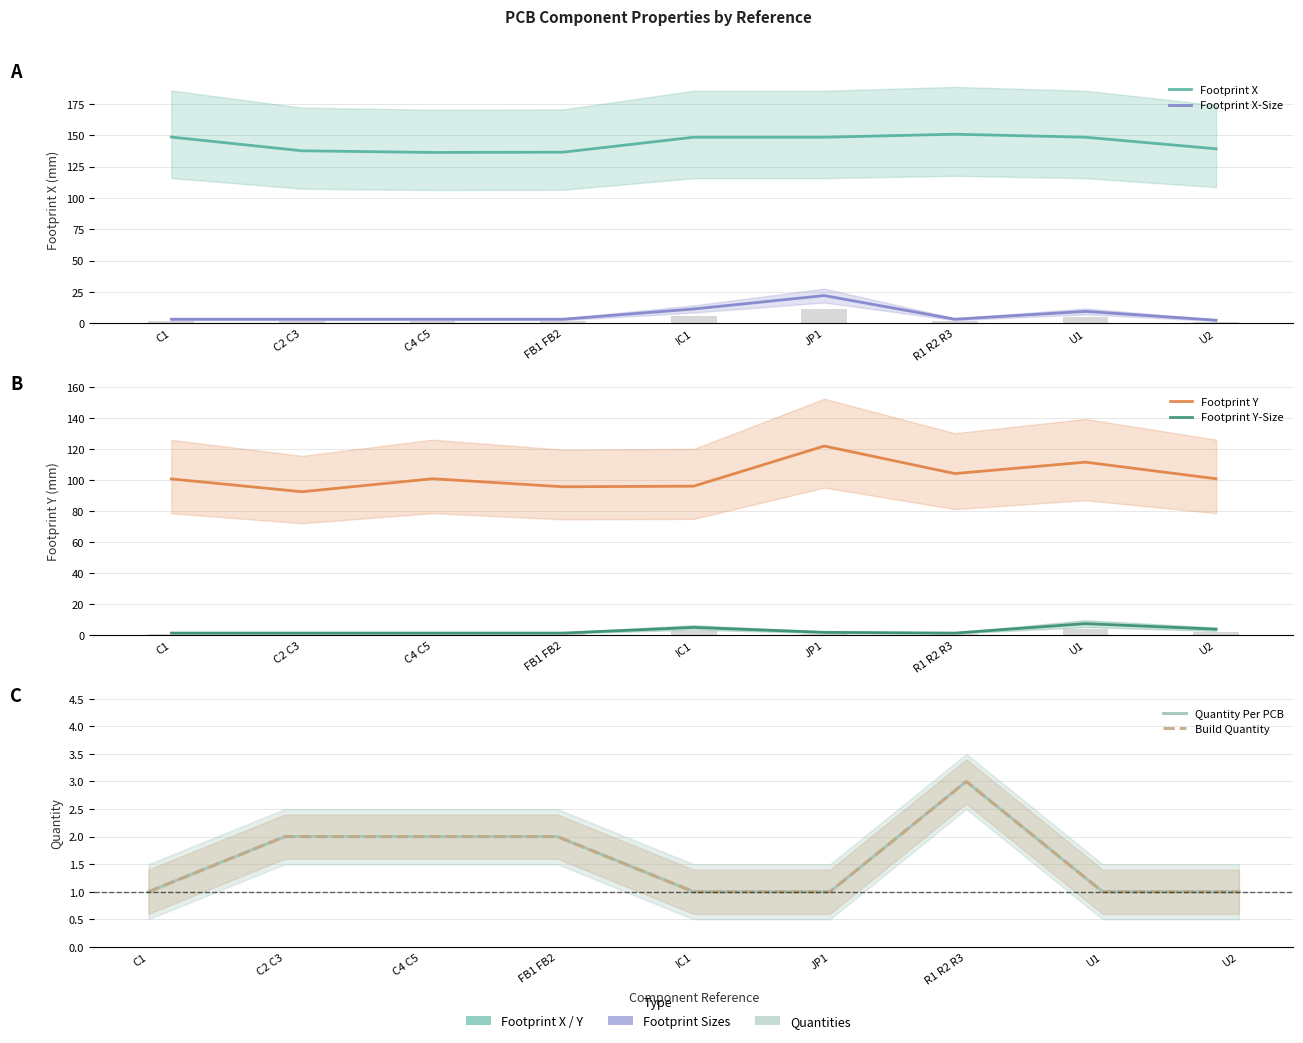

Between IC1 and R1 R2 R3, which is larger?

R1 R2 R3